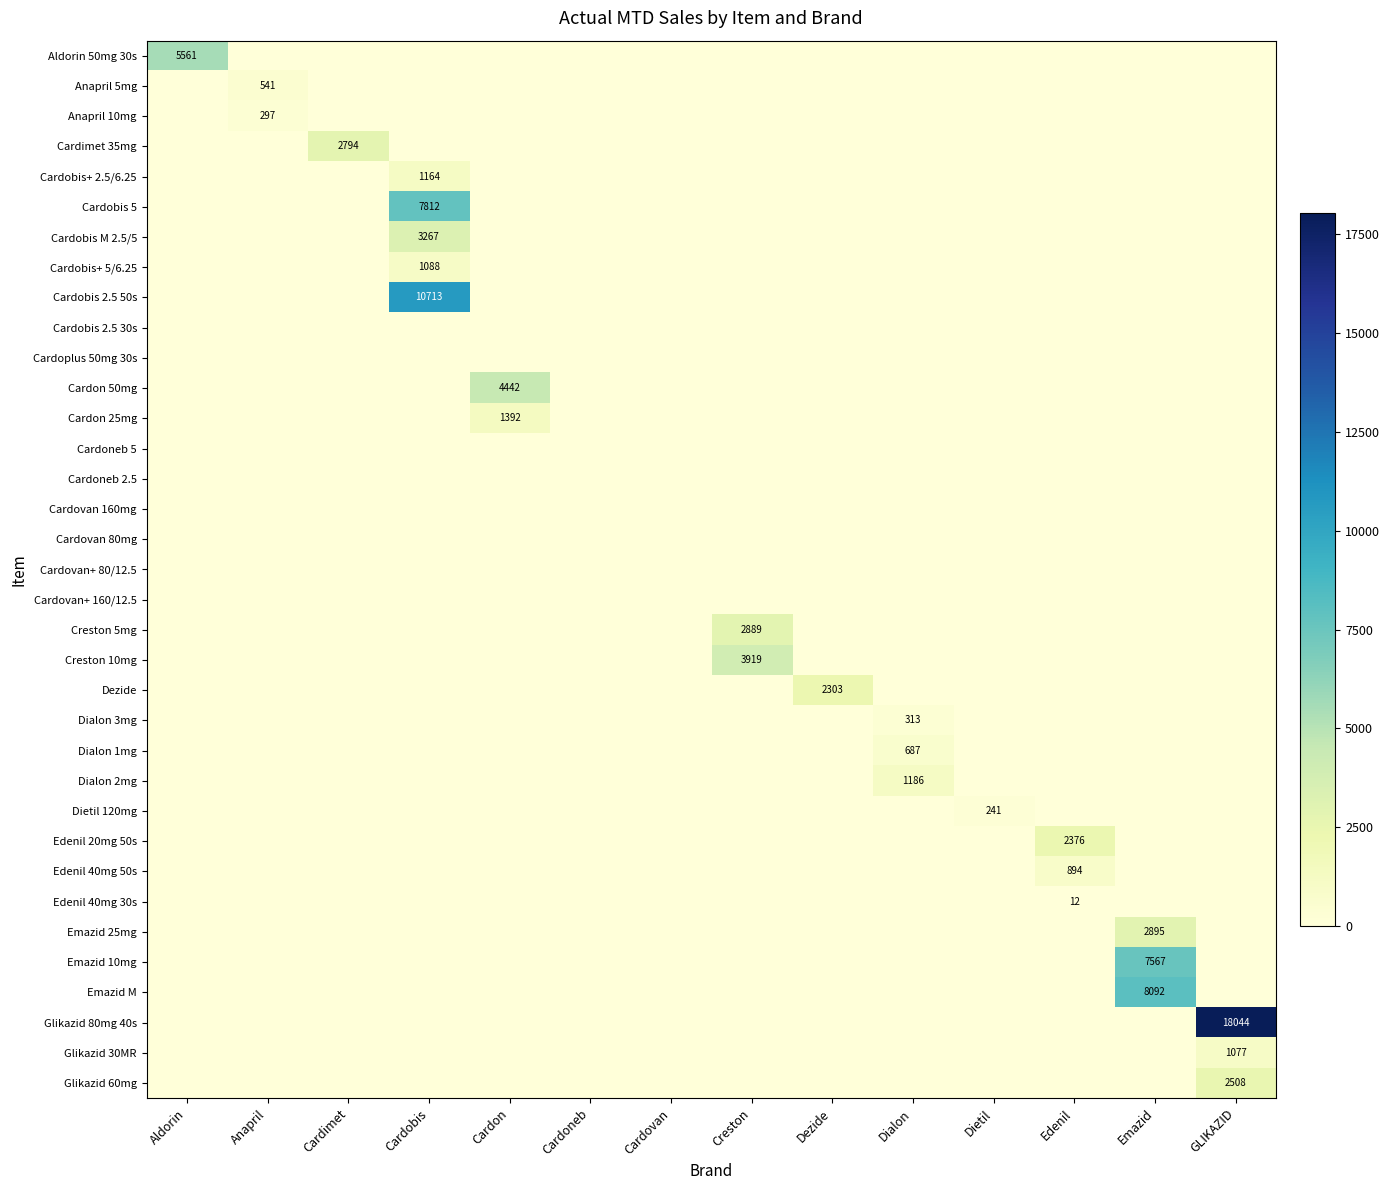

Is it true that Glikazid 80mg 40s equals 28704 at GLIKAZID?

False